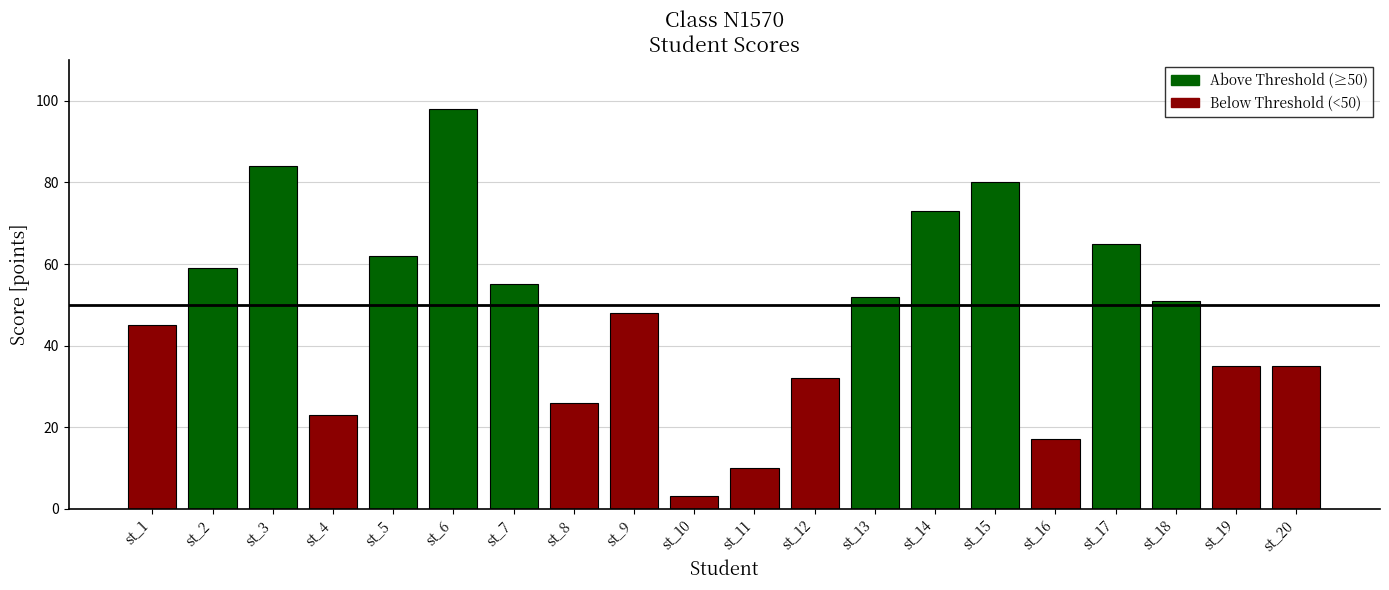

What are all the series names shown in the legend?

Above Threshold (≥50), Below Threshold (<50)